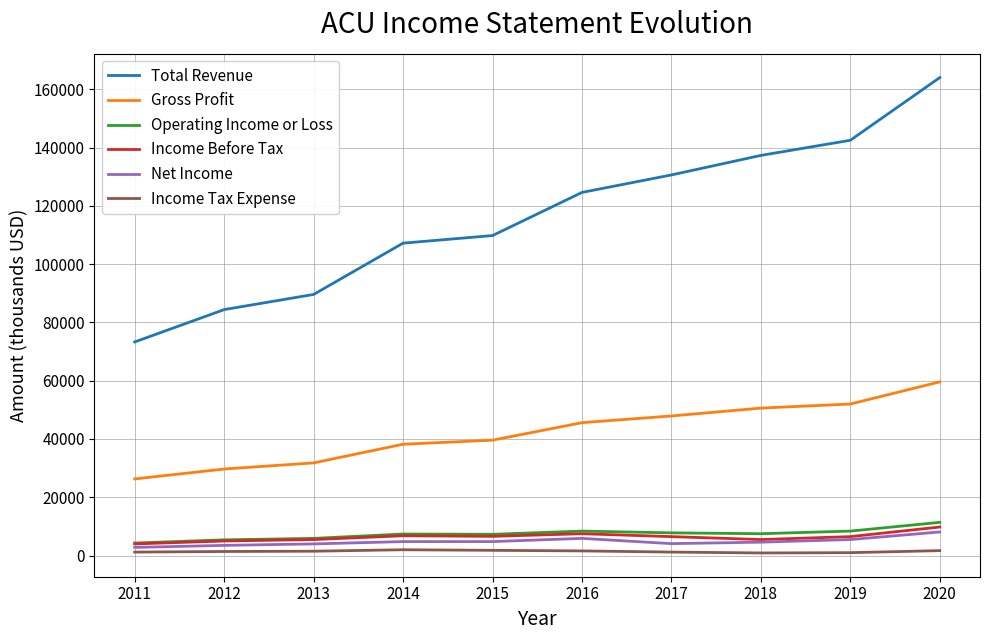

True or false: Income Before Tax and Gross Profit intersect in this chart.

False